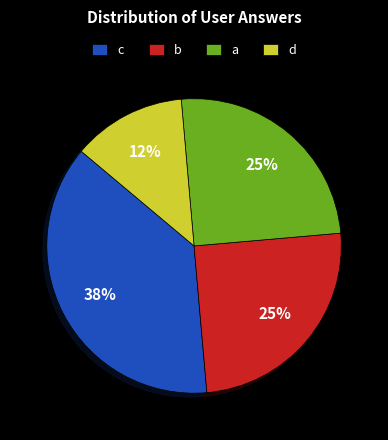

To the nearest percent, what is the average slice percentage?

25%